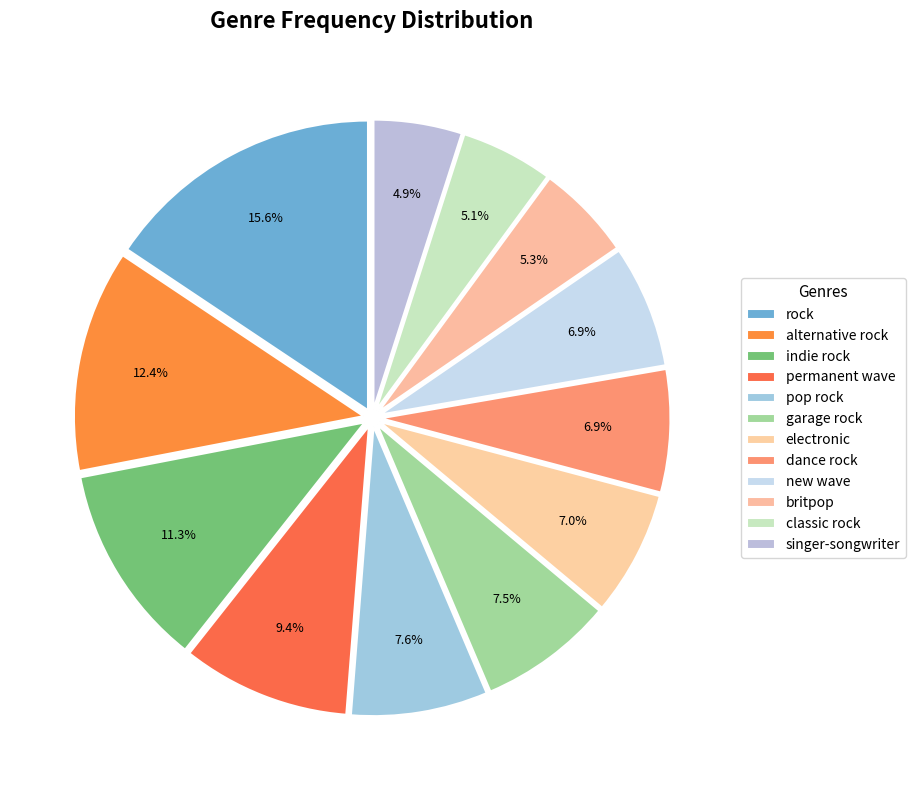

Approximately how many times larger is the value at rock compared to pop rock?

2.0